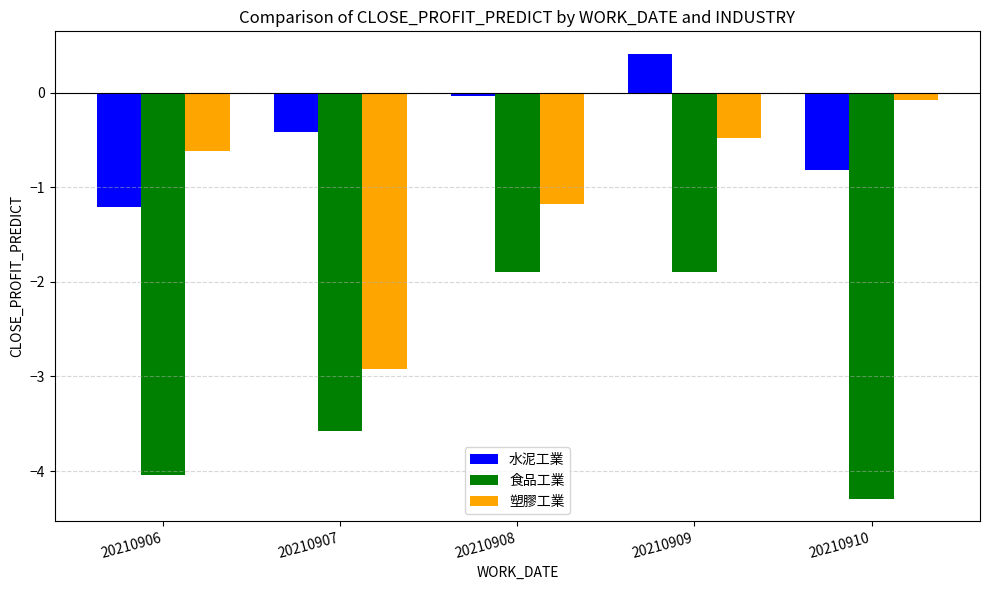

Which series has the widest spread of values?

塑膠工業